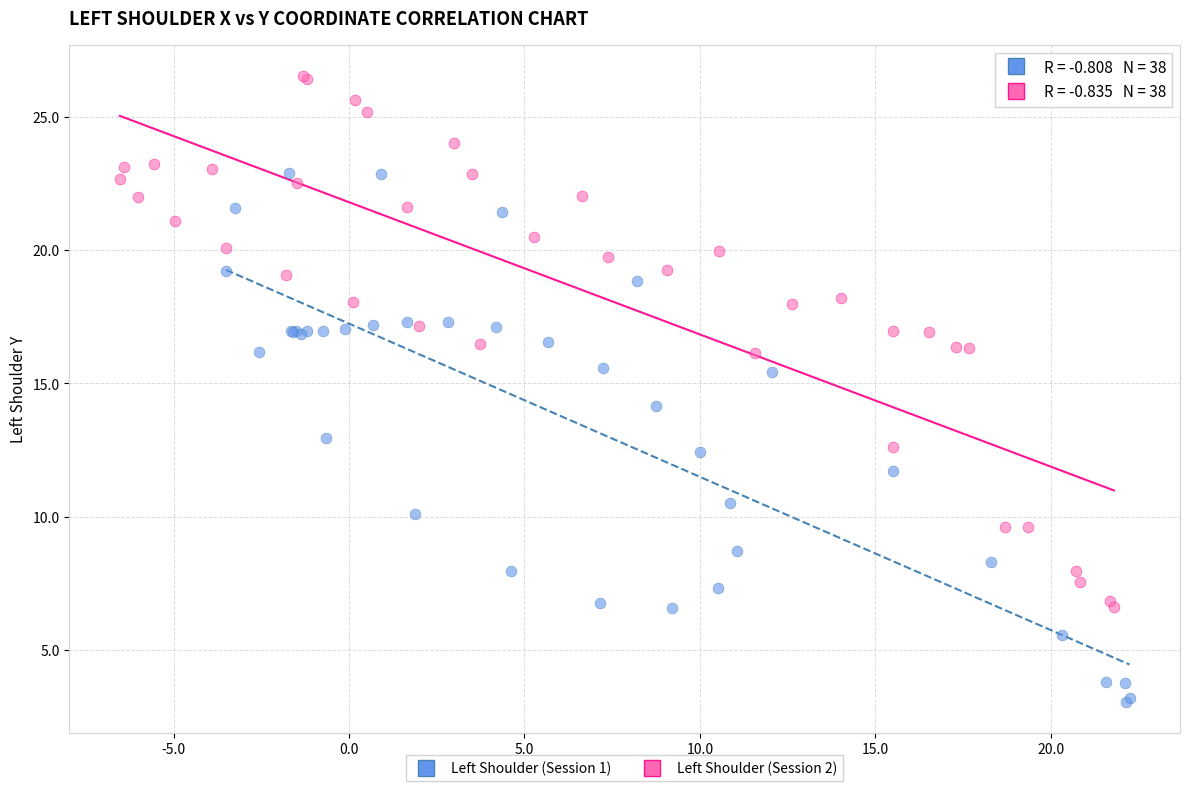

Which series contains the lowest Y value?

Left Shoulder (Session 1)